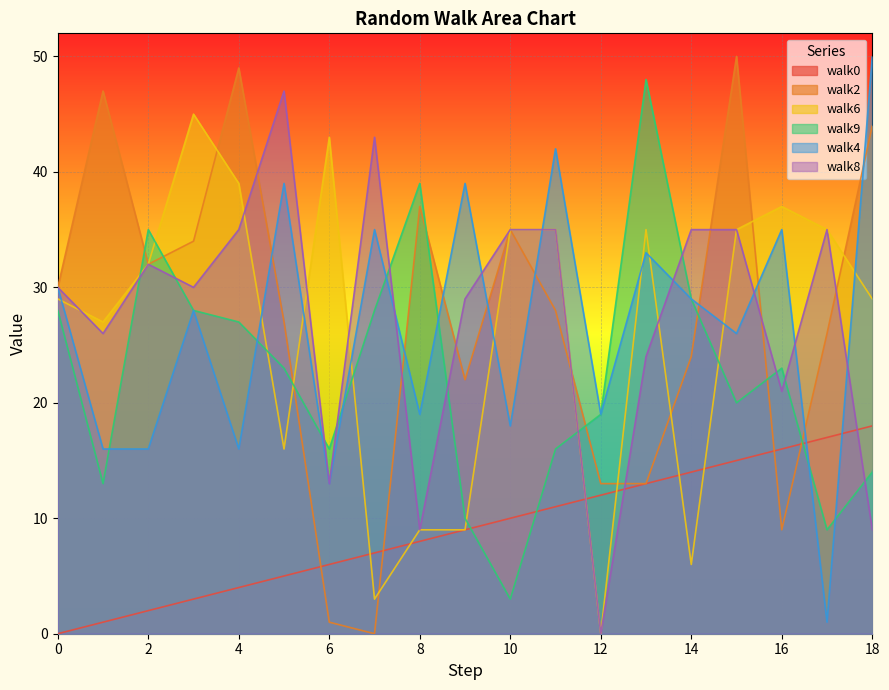

Rank the series at 3 from lowest to highest value.

walk0, walk9, walk4, walk8, walk2, walk6